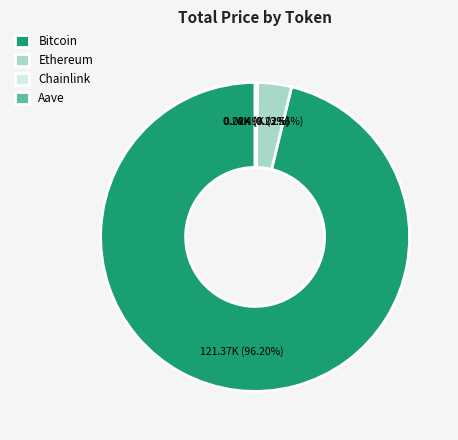

Which slice is the largest?

Bitcoin